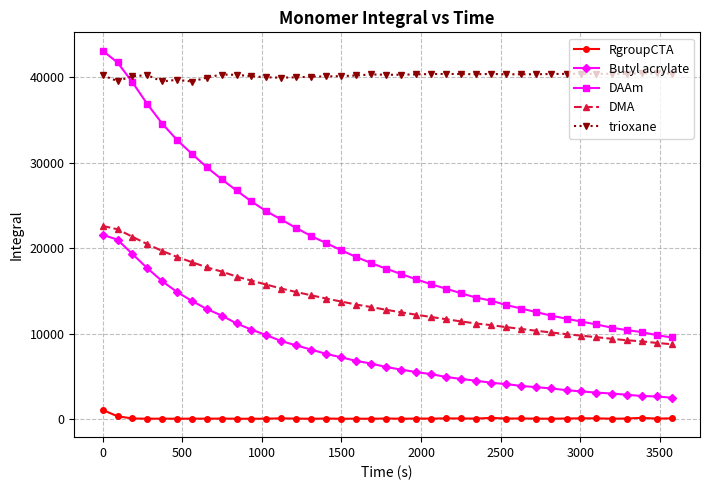

What is the average value of the Butyl acrylate series?

8054.1